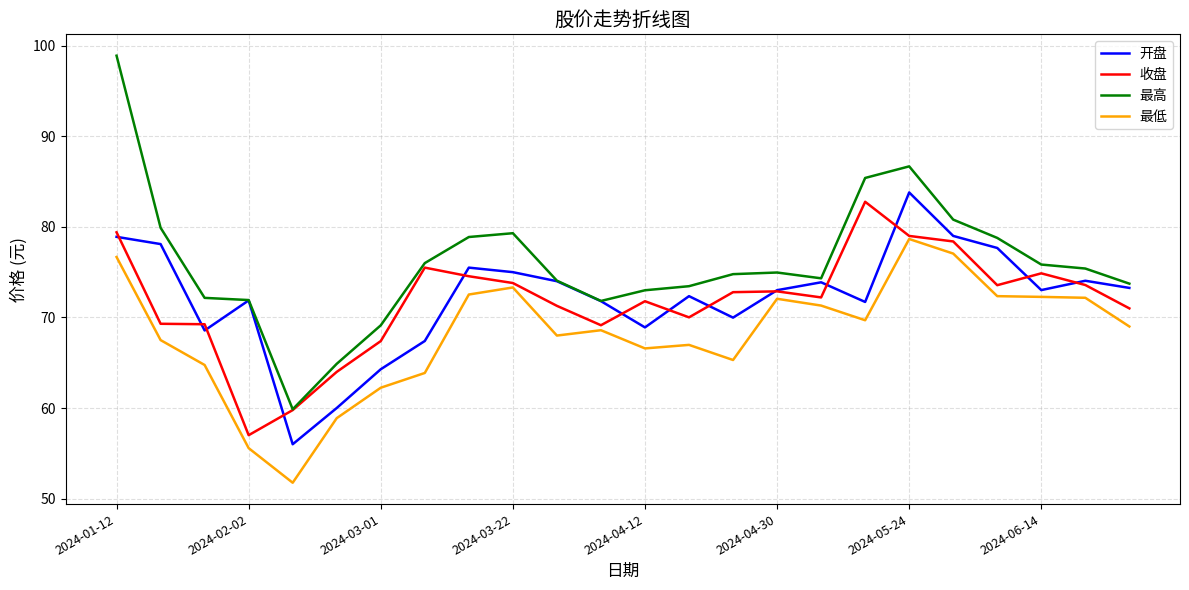

True or false: 最高 and 最低 cross at least once.

False